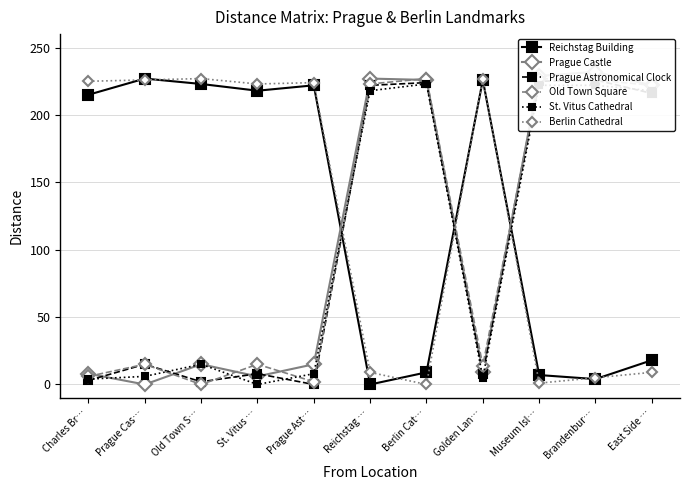

Which series ends up on top after the final intersection of Reichstag Building and Old Town Square?

Old Town Square